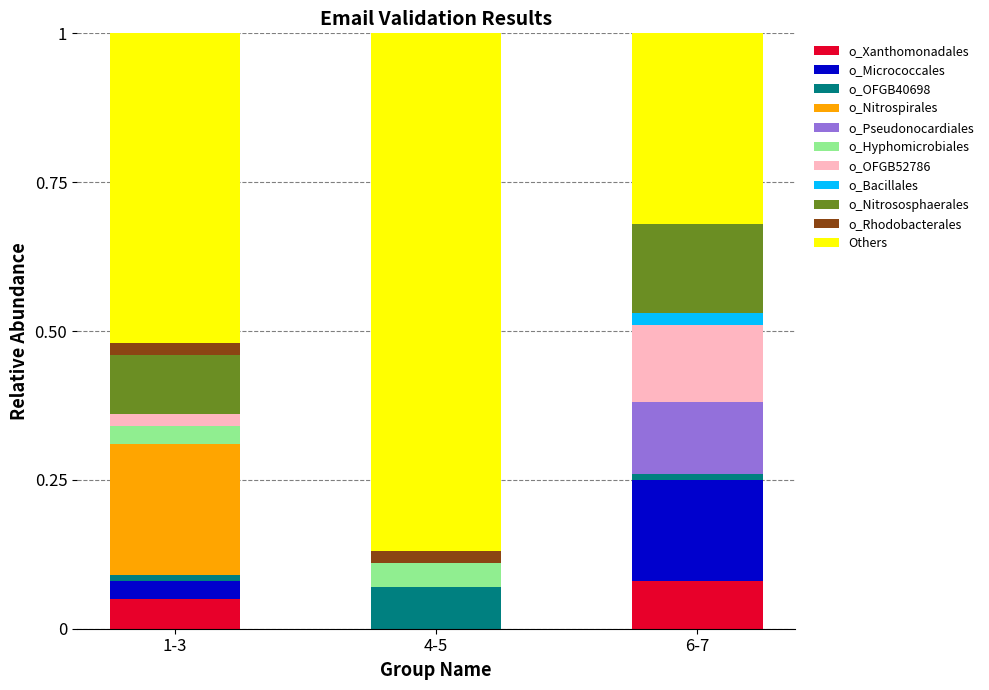

Are the bars grouped side by side (vs. stacked)?

No